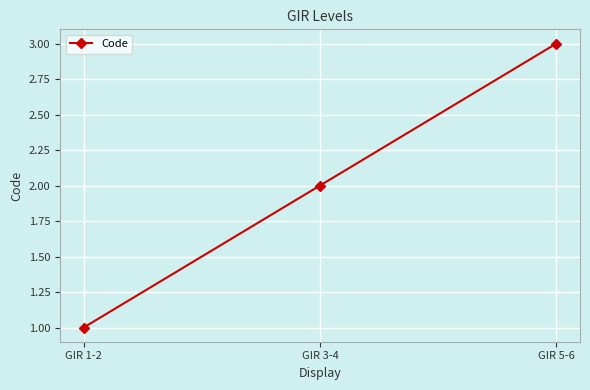

What is the value of the 1st point from the left?

1